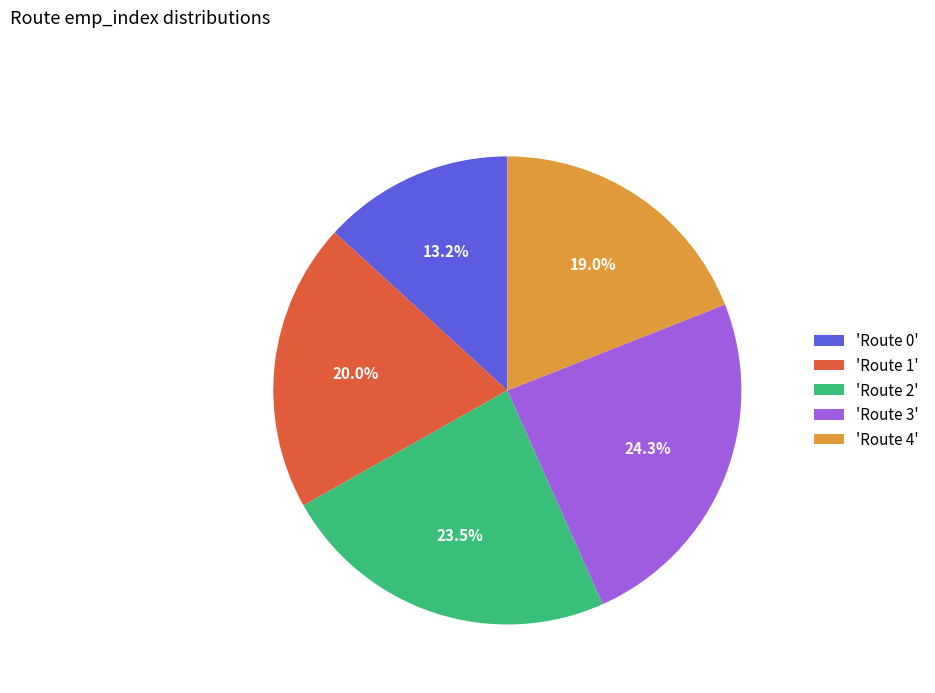

Is there any slice that represents more than half of the pie?

No